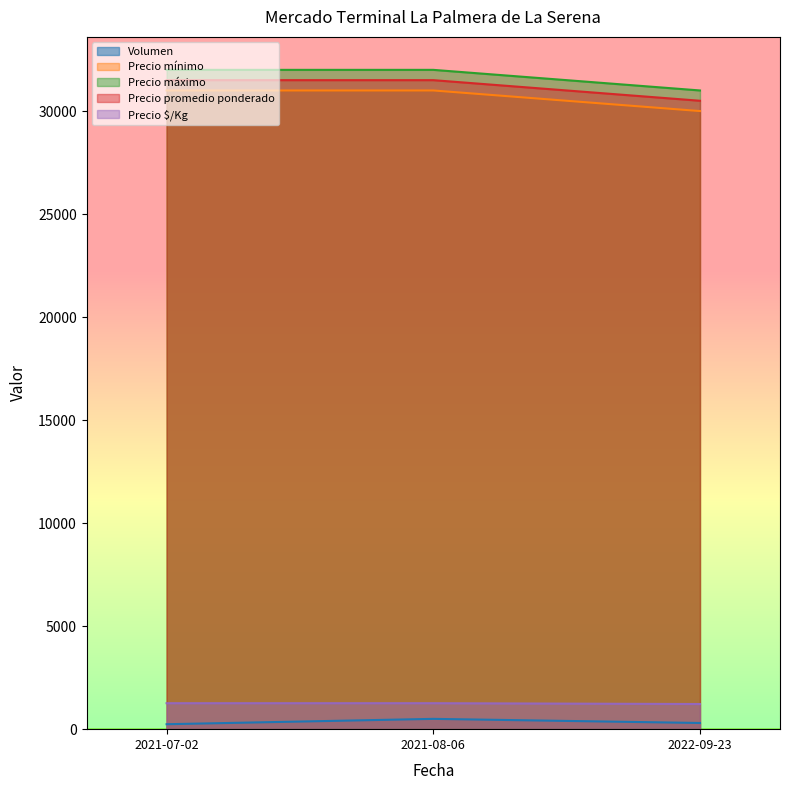

Where does the Volumen series first go above 300?

2021-08-06